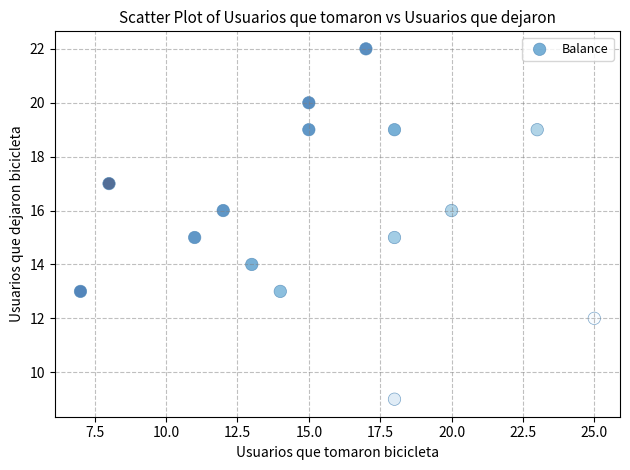

What is the range of X values (max minus min)?

18